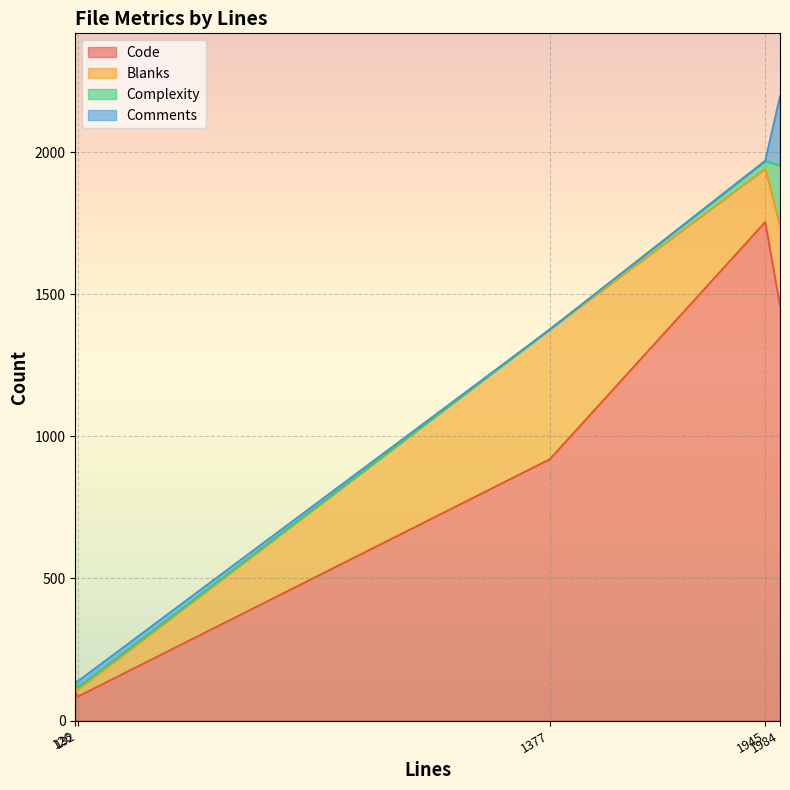

Does the chart display data point markers on the line(s)?

No